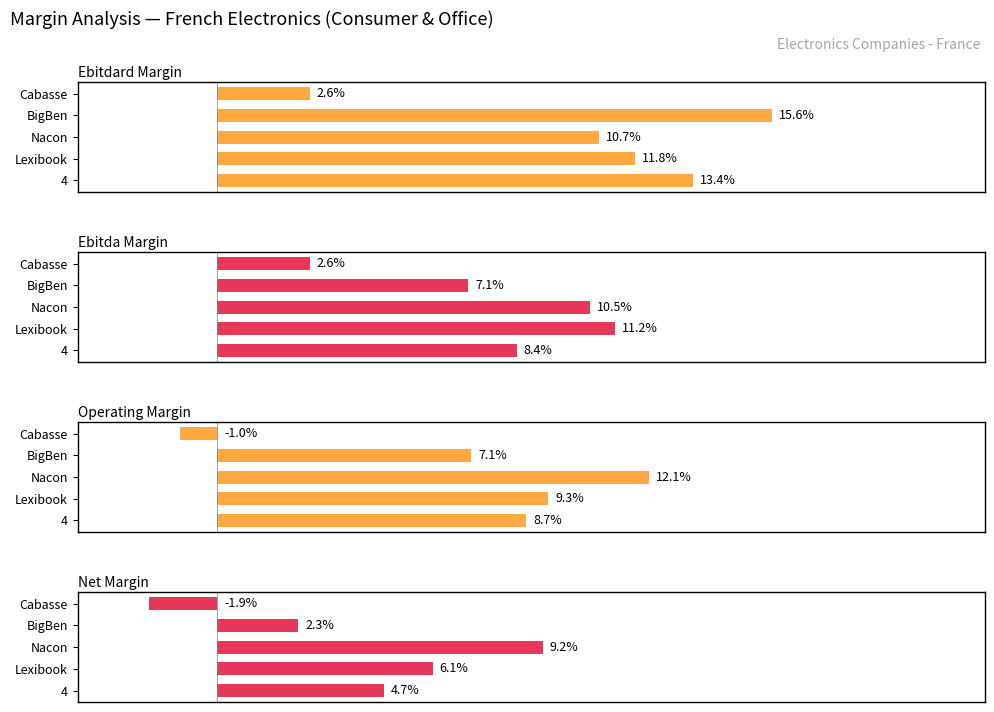

What are all the series names shown in the legend?

ebitdard_margin, ebitda_margin, operating_margin, net_margin